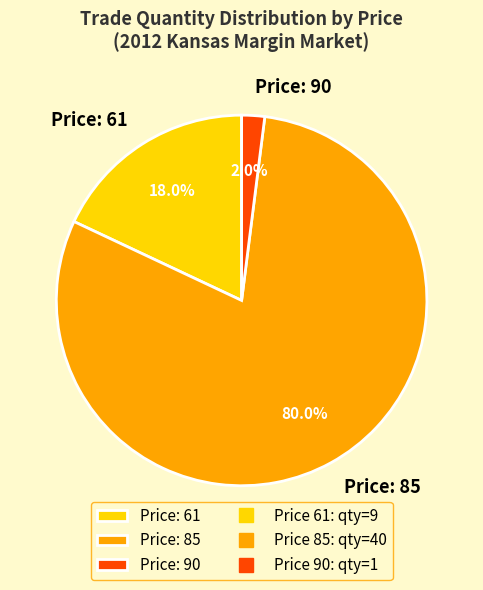

Between Price: 61 and Price: 90, which is larger?

Price: 61